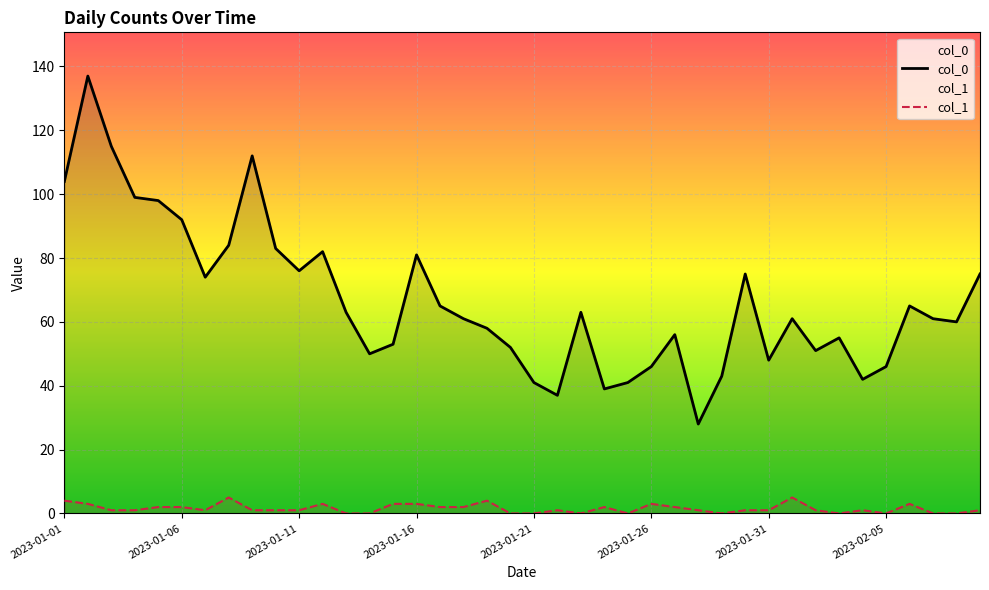

Is it true that col_0 equals 83 at 9?

True